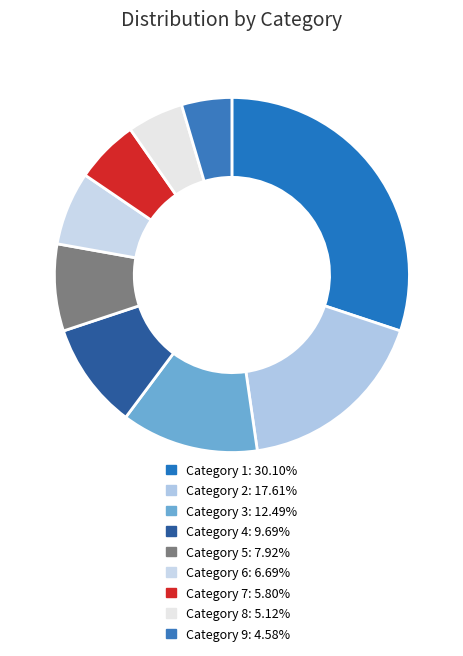

How many segments does this pie chart have?

9